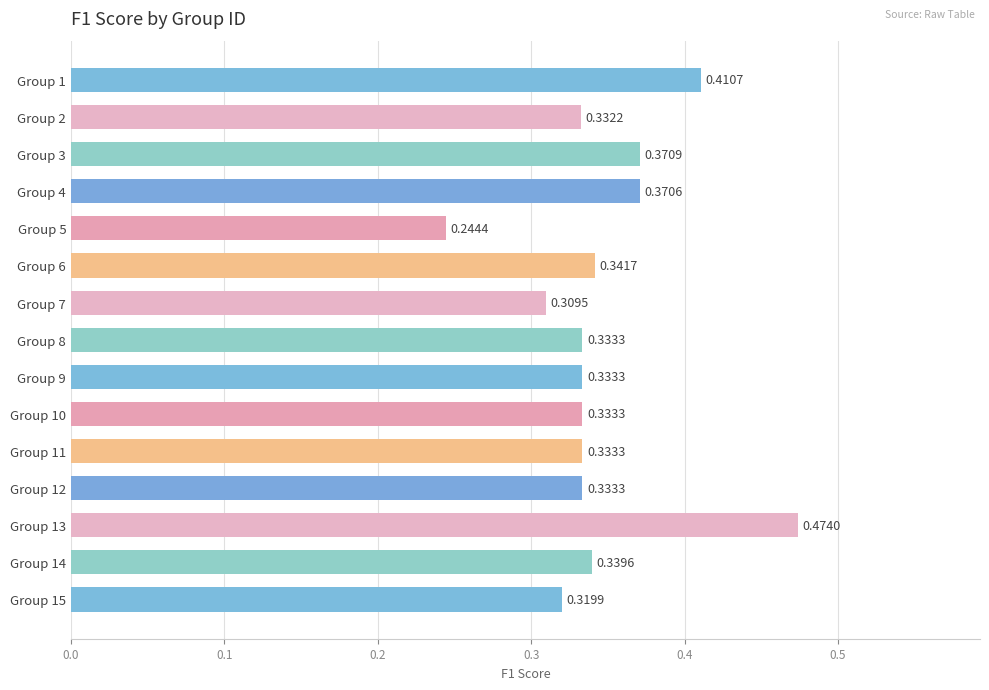

What is the sum of all values?

5.2